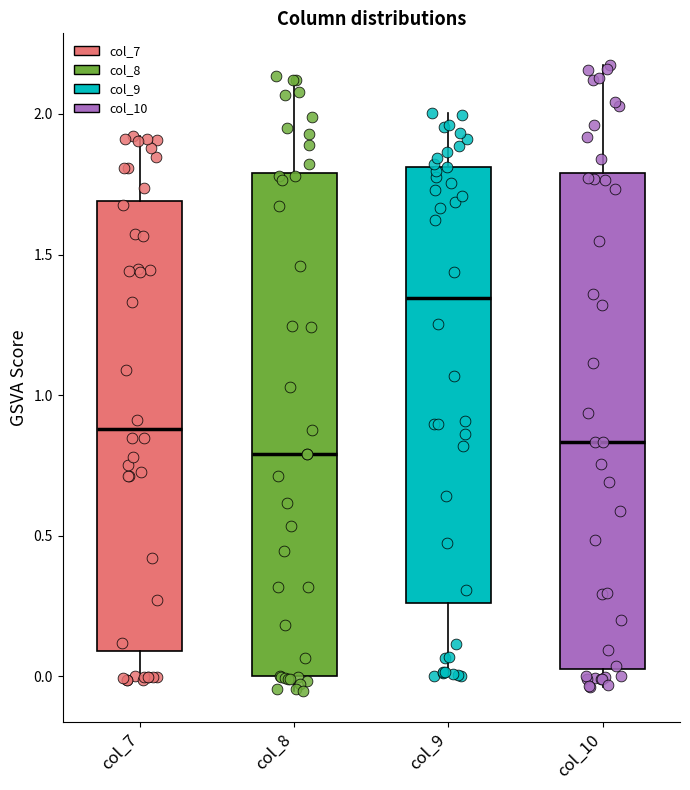

Which box's median line is the highest?

col_9